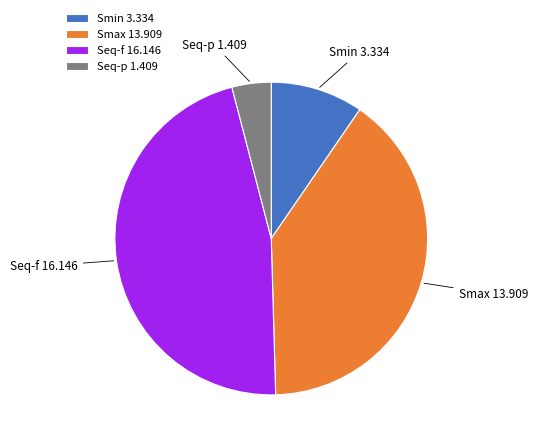

Which has a higher value, Smax or Smin?

Smax